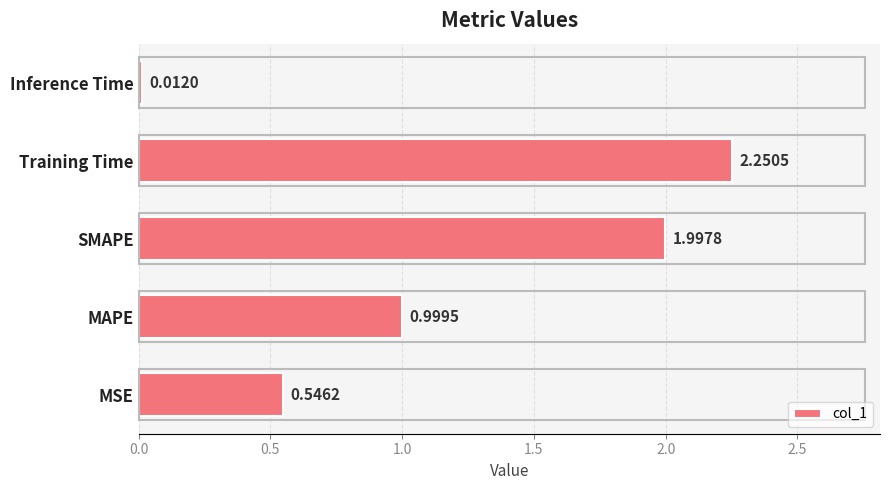

Where is the data nearest to the value 1?

MAPE